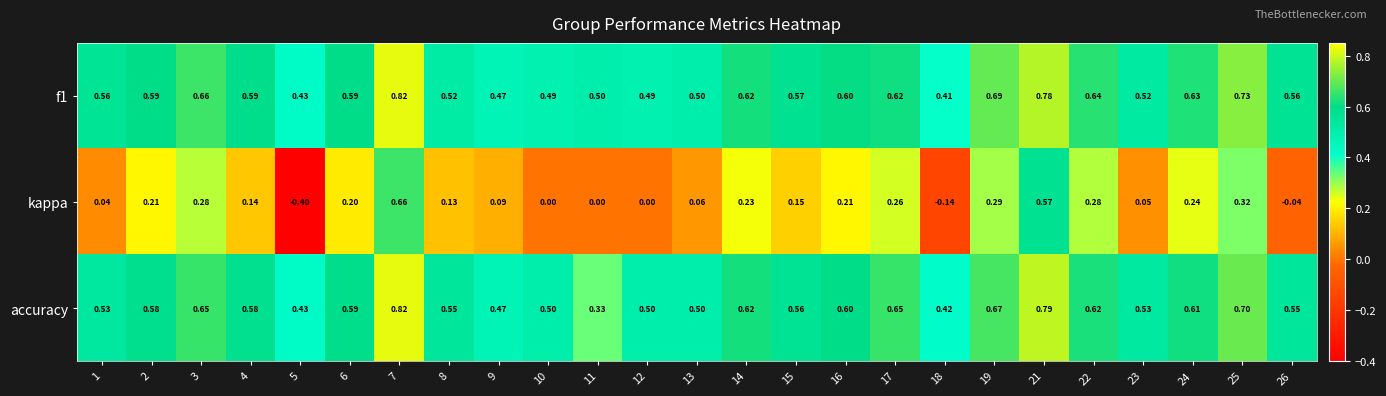

How many categories are shown in the chart?

25